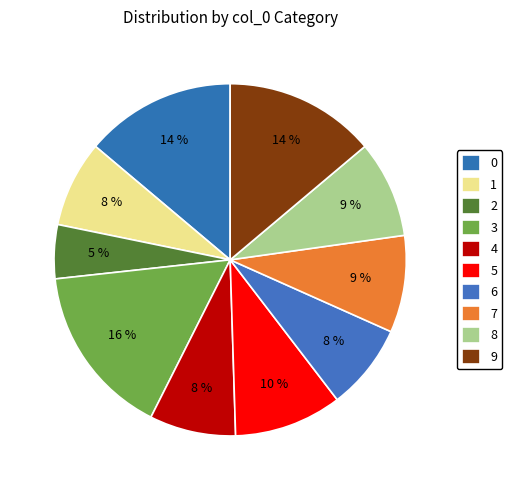

To the nearest percent, what is the difference between the 8 and 2 slice percentages?

4%